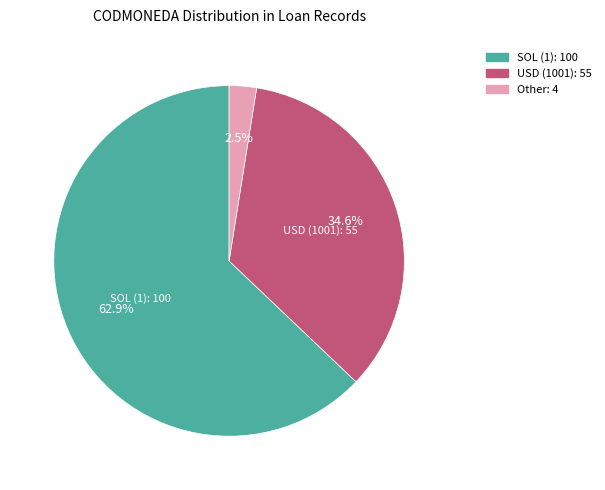

Rank the categories by value from highest to lowest.

SOL (1): 100, USD (1001): 55, Other: 4